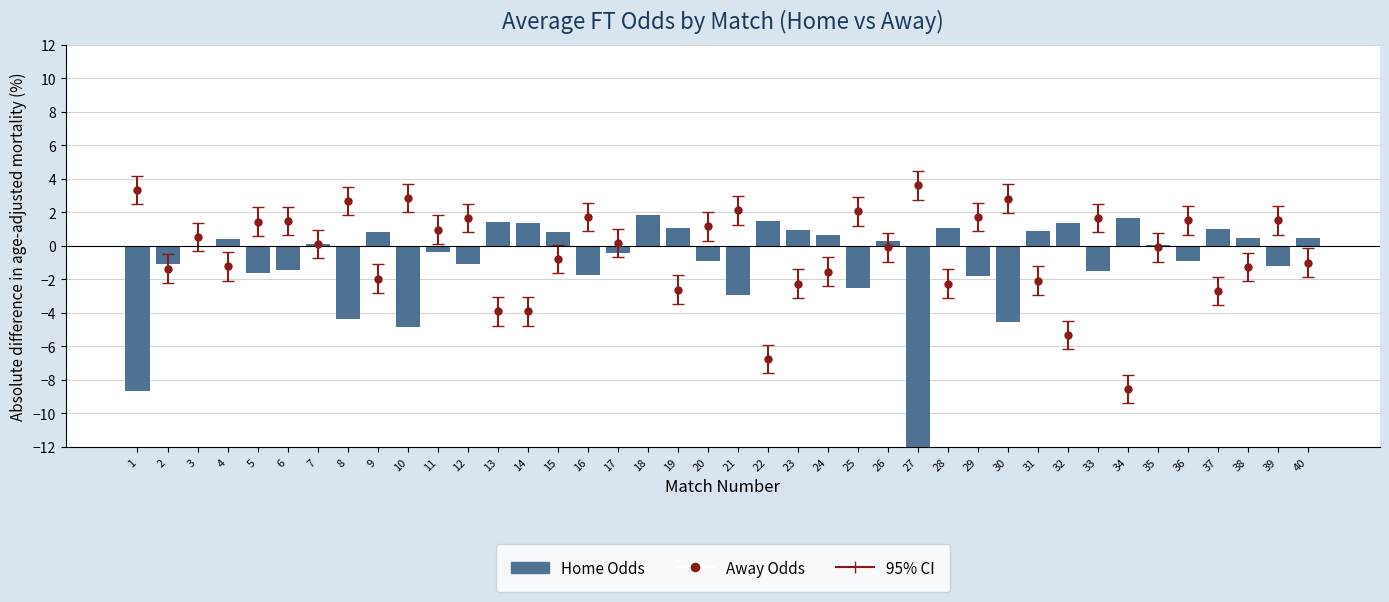

List the labels in order of value, largest first.

18, 34, 22, 13, 14, 32, 28, 19, 37, 23, 31, 9, 15, 24, 38, 40, 4, 26, 7, 35, 3, 11, 17, 20, 36, 2, 12, 39, 6, 33, 5, 16, 29, 25, 21, 8, 30, 10, 1, 27